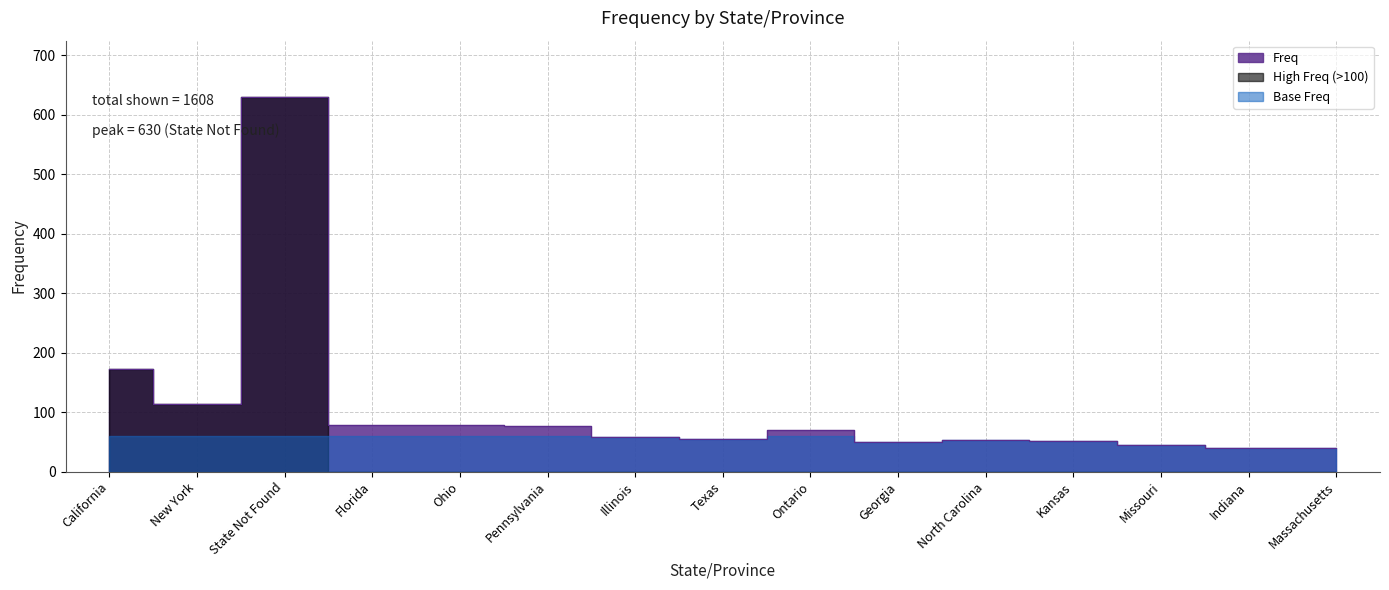

List the labels in order of value, smallest first.

Indiana, Massachusetts, Missouri, Georgia, Kansas, North Carolina, Texas, Illinois, Ontario, Pennsylvania, Florida, Ohio, New York, California, State Not Found